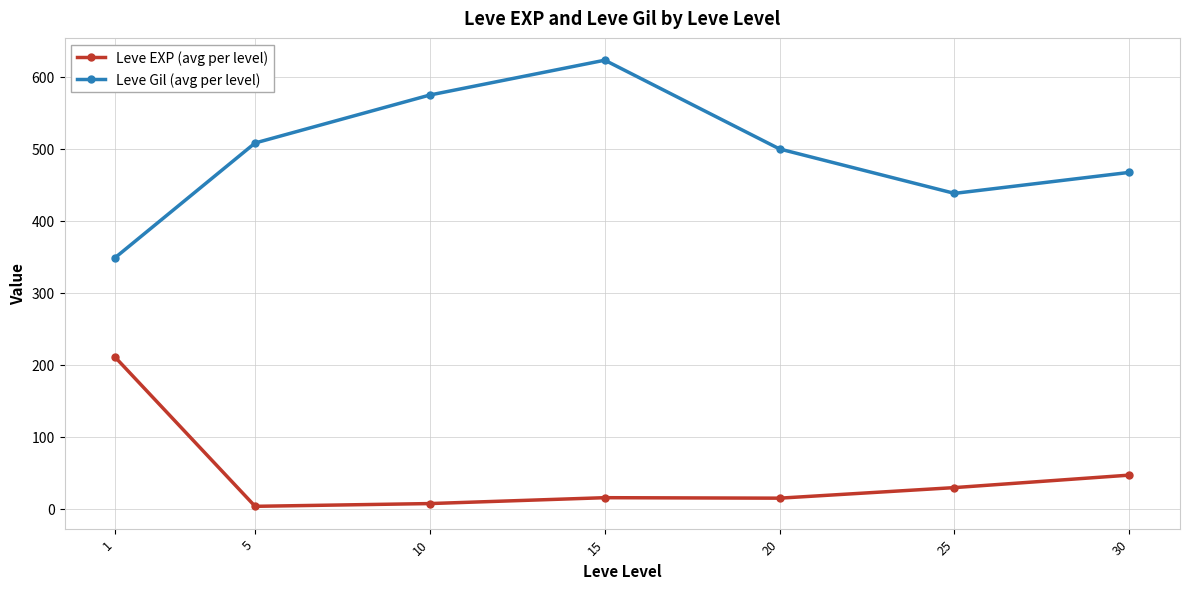

Does the chart have visible grid lines?

Yes